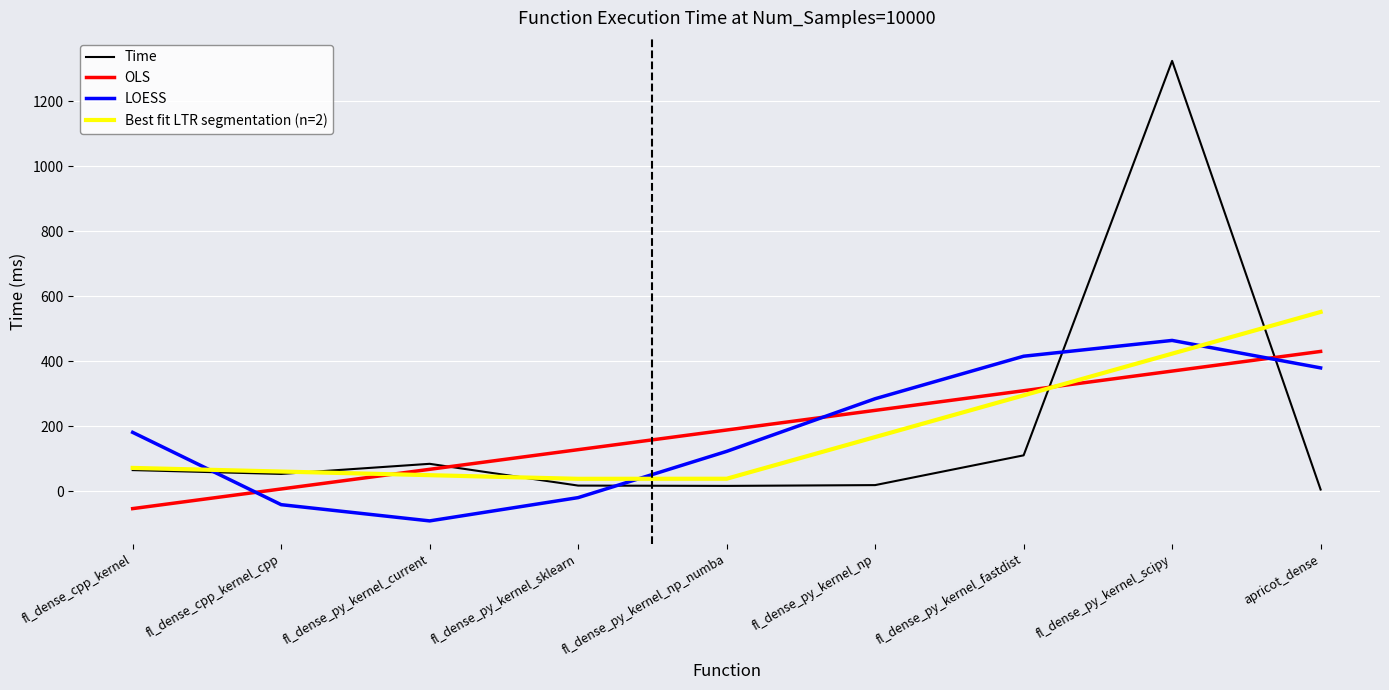

The value of LOESS at fl_dense_cpp_kernel is 87.3. True or false?

False